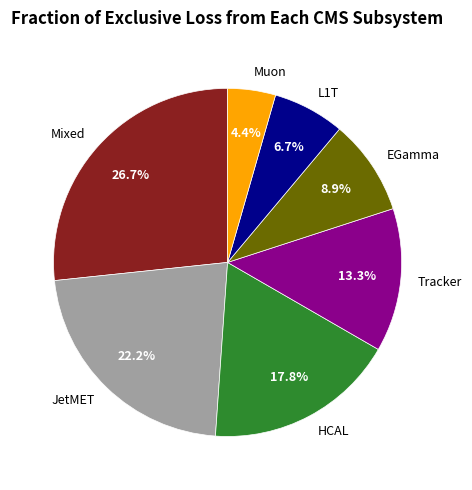

Approximately how many times larger is the value at L1T compared to Tracker?

0.5